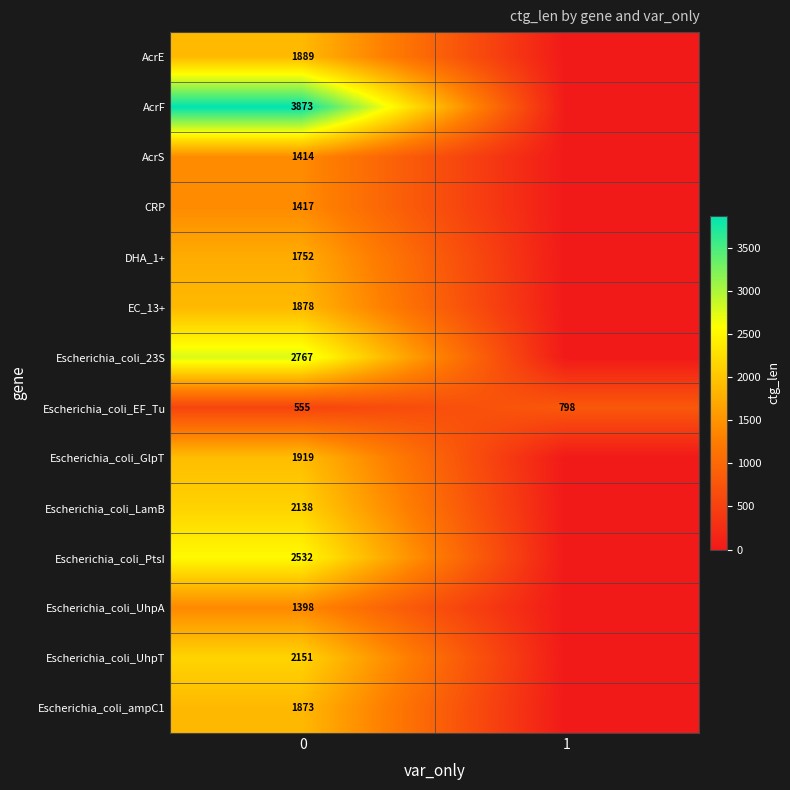

What is the spread (max minus min) of values at 1?

798